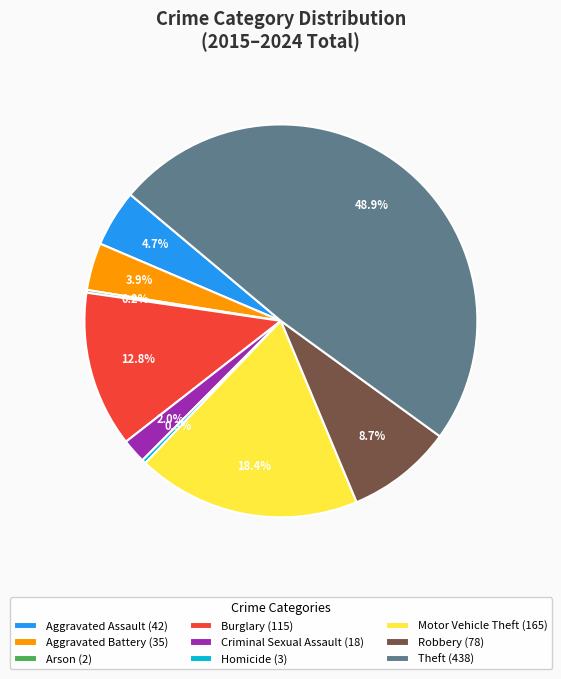

Which slice is the largest?

Theft